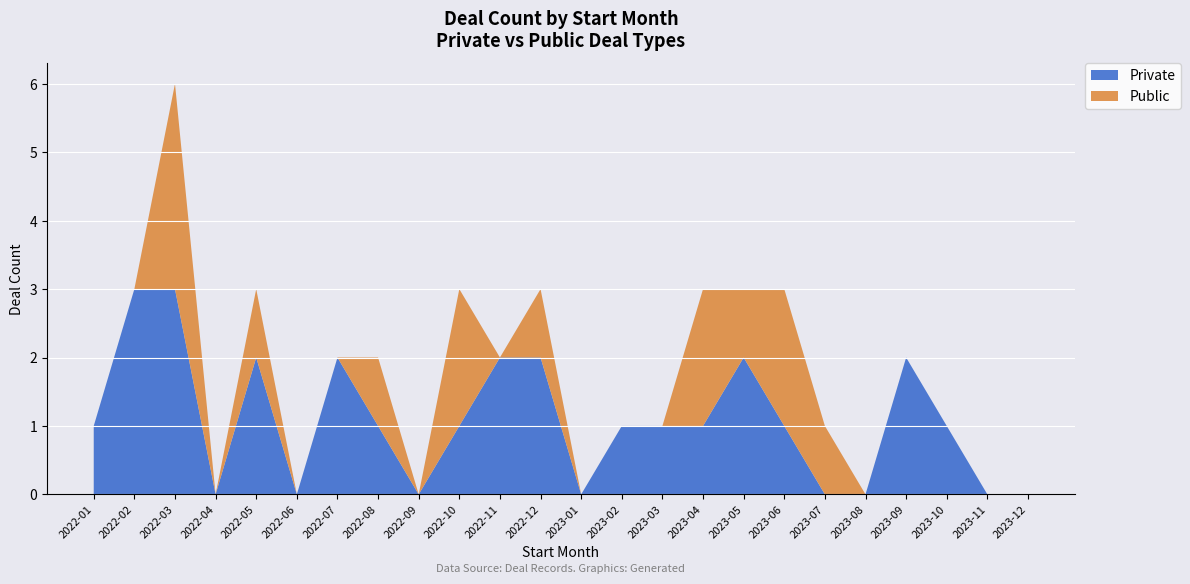

At which category is the sum across all series the highest?

2022-03